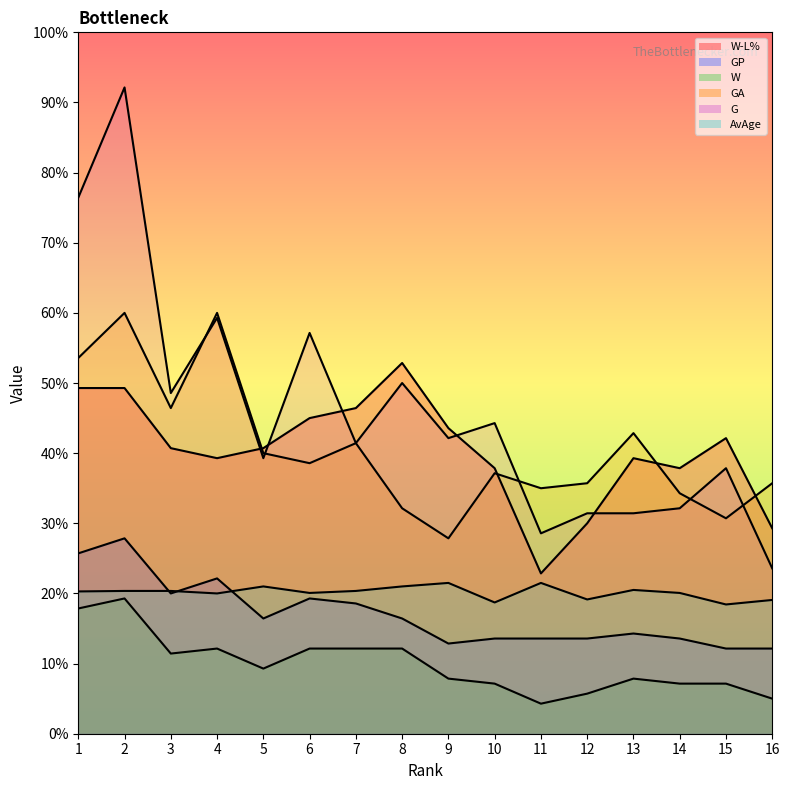

At which category is the sum across all series the highest?

2